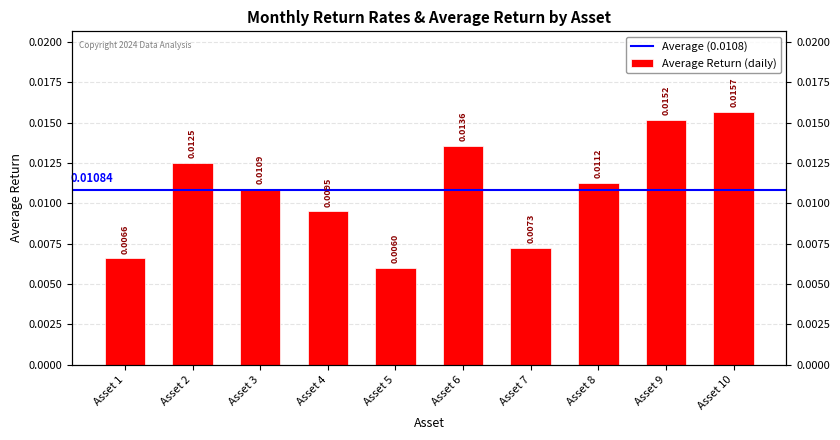

True or false: the data shows 0.0 at Asset 2.

False